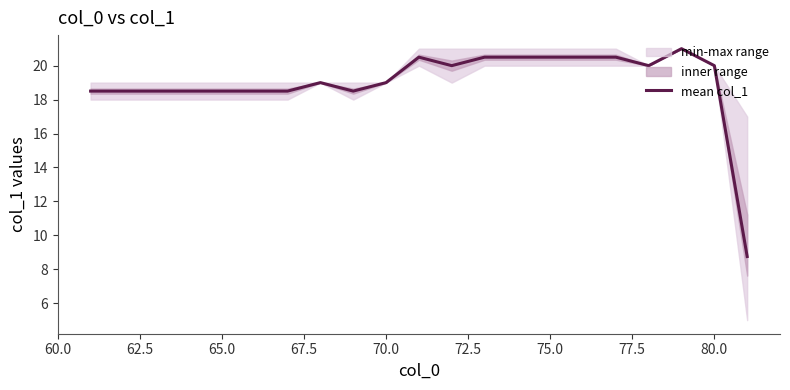

What is the minimum value for mean col_1?

8.8